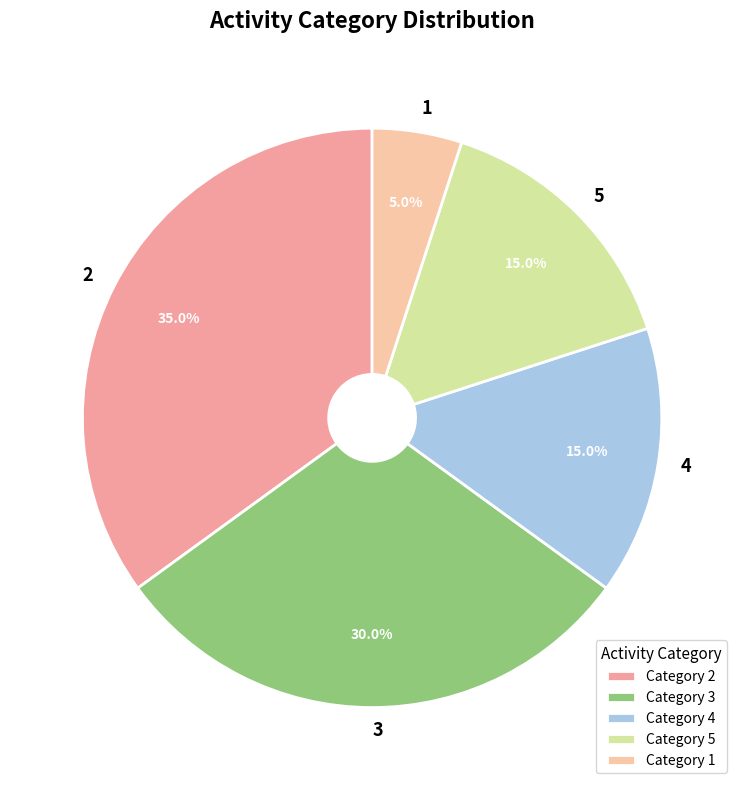

To the nearest percent, what is the combined percentage of 4 and 5?

30%